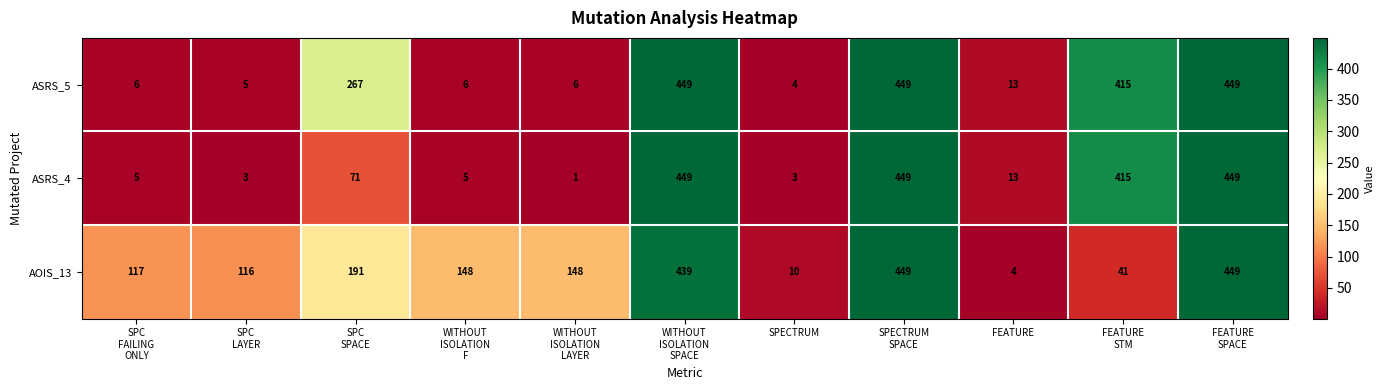

Which series has the widest spread of values?

ASRS_4